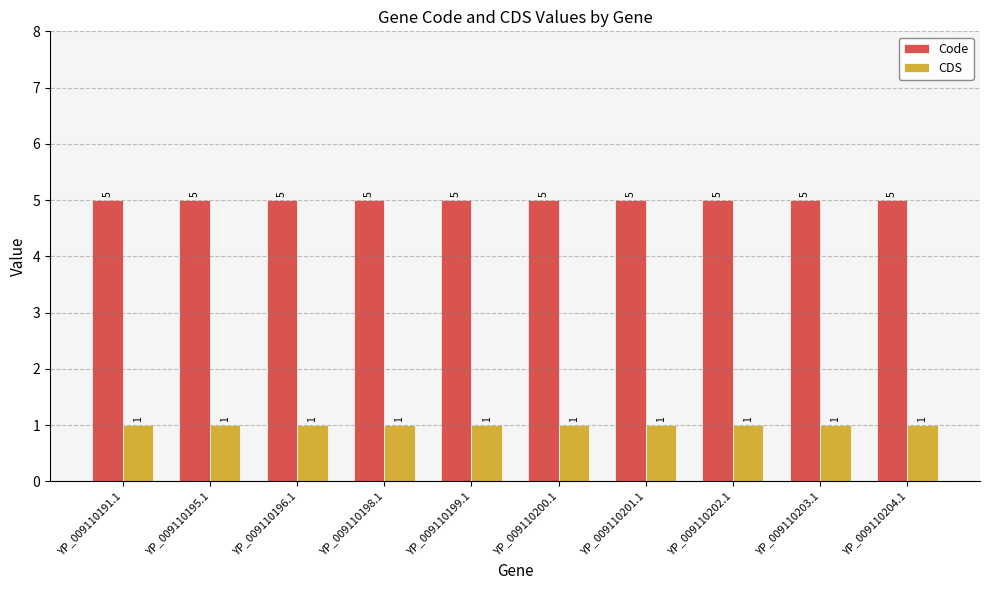

What is the total value across all series at YP_009110202.1?

6